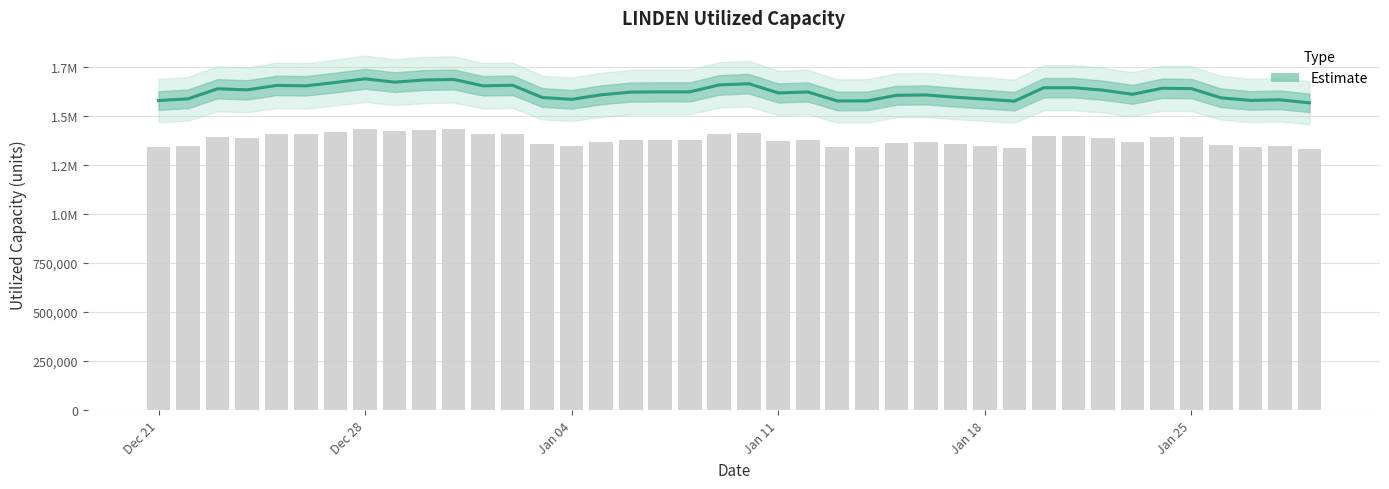

What is the average value?

1621681